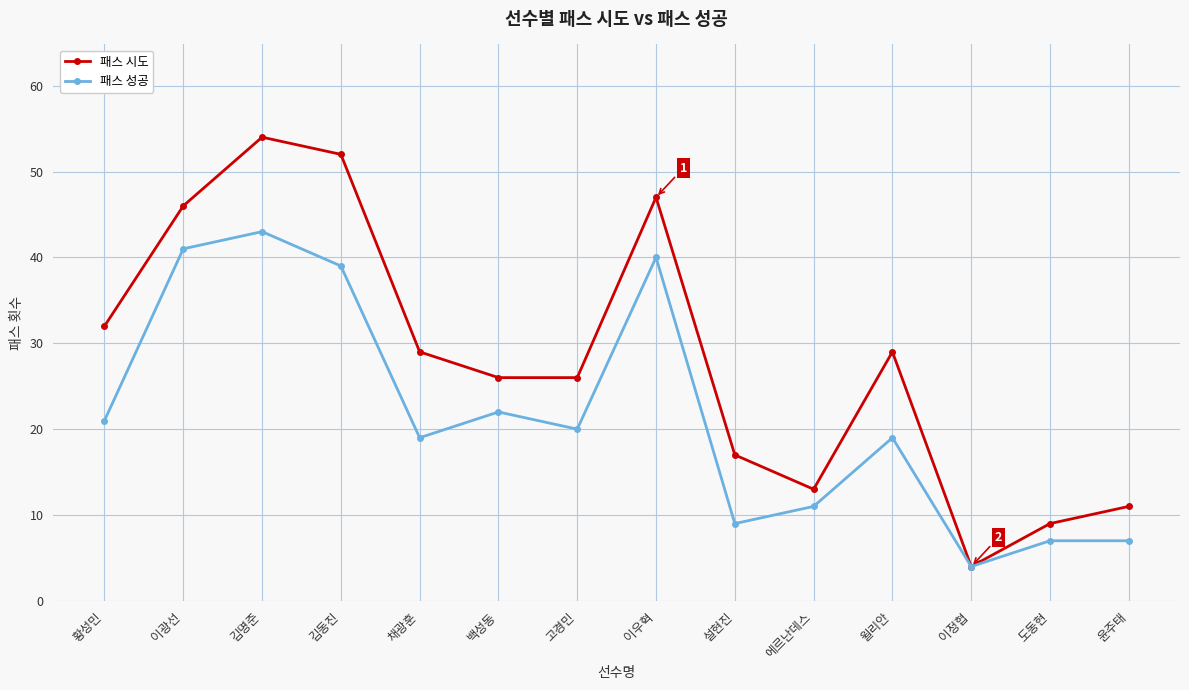

Reading left to right, what are all the values shown in this chart?

패스 시도: 32	46	54	52	29	26	26	47	17	13	29	4	9	11
패스 성공: 21	41	43	39	19	22	20	40	9	11	19	4	7	7